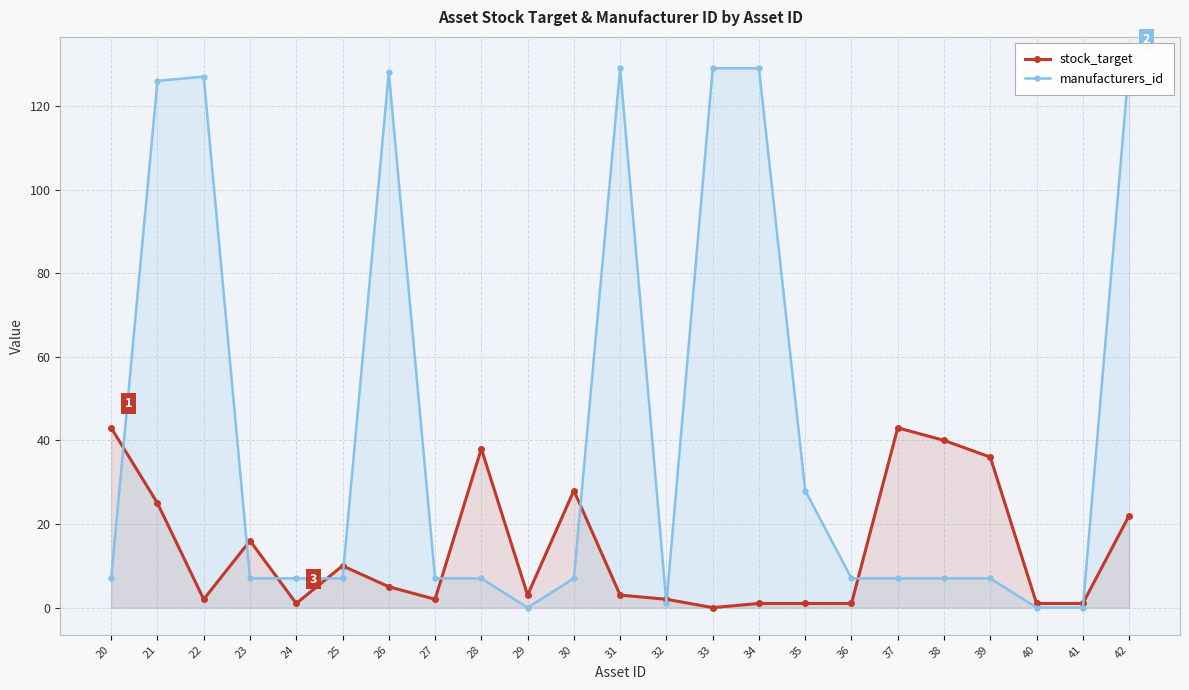

The manufacturers_id series shows 7 at 38. True or false?

True